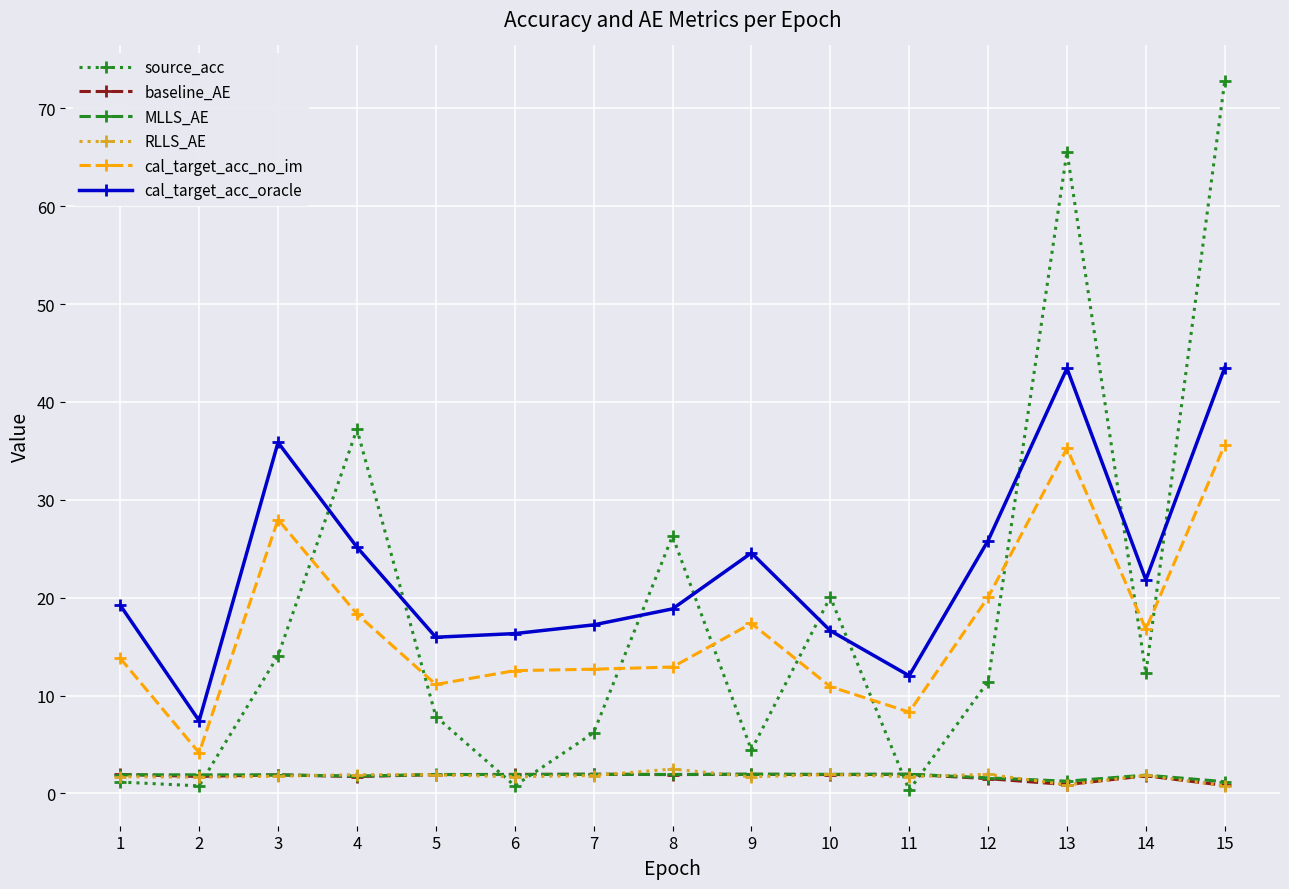

Which category has the highest value across all series?

15